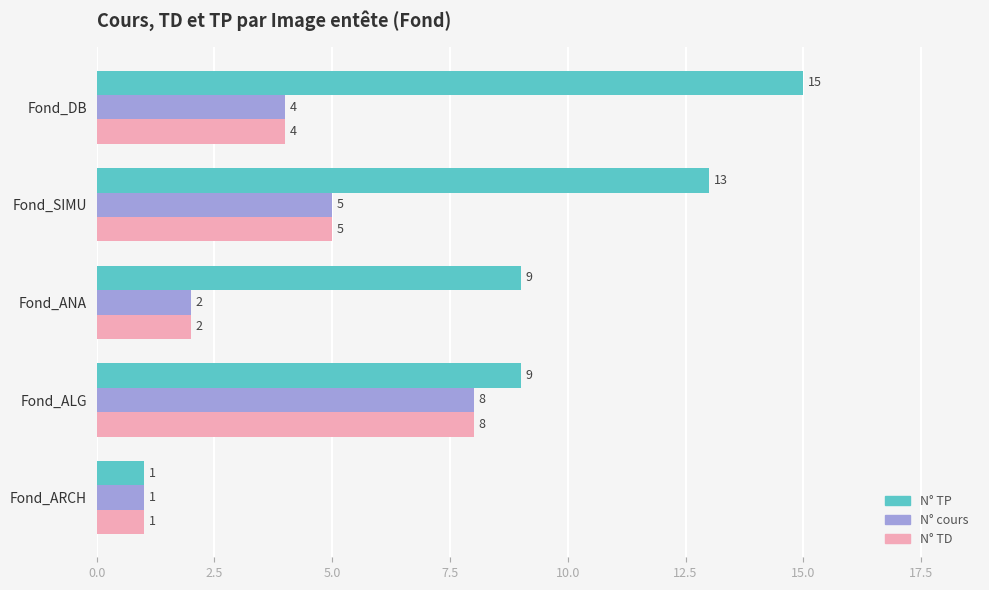

Rank the categories by N° cours value from highest to lowest.

Fond_ALG, Fond_SIMU, Fond_DB, Fond_ANA, Fond_ARCH